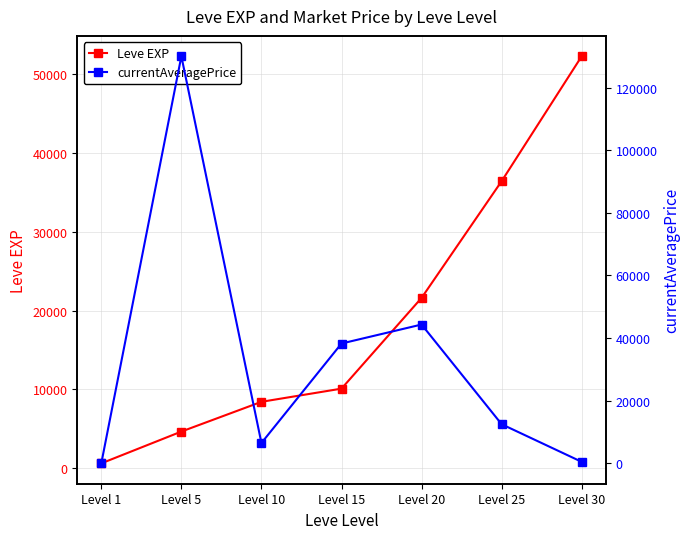

Which category has the lowest value across all series?

Level 1